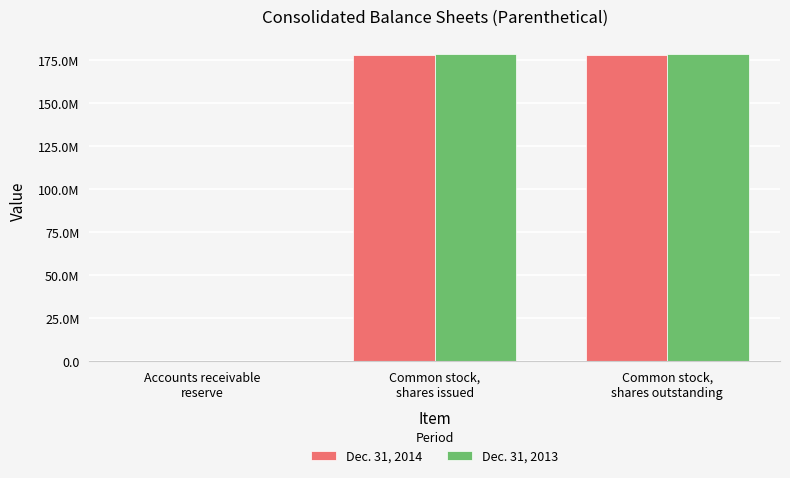

Does the chart contain stacked bars?

No